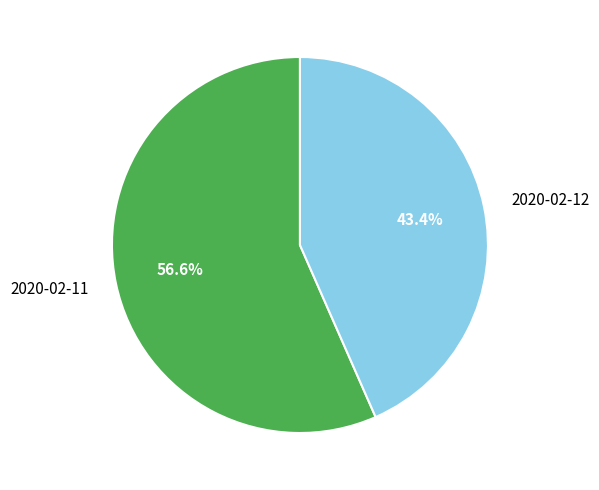

Combined, do 2020-02-12 and 2020-02-11 account for over 50%?

Yes